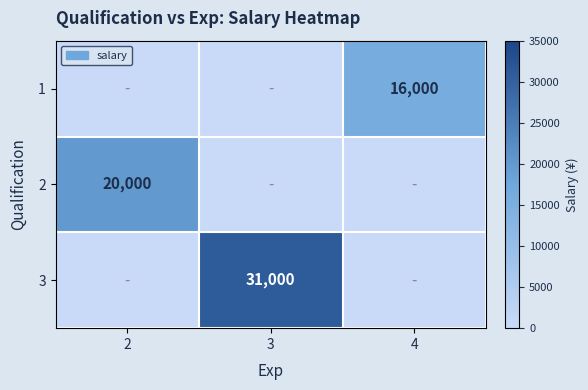

The 3 series shows 31000 at 3. True or false?

True